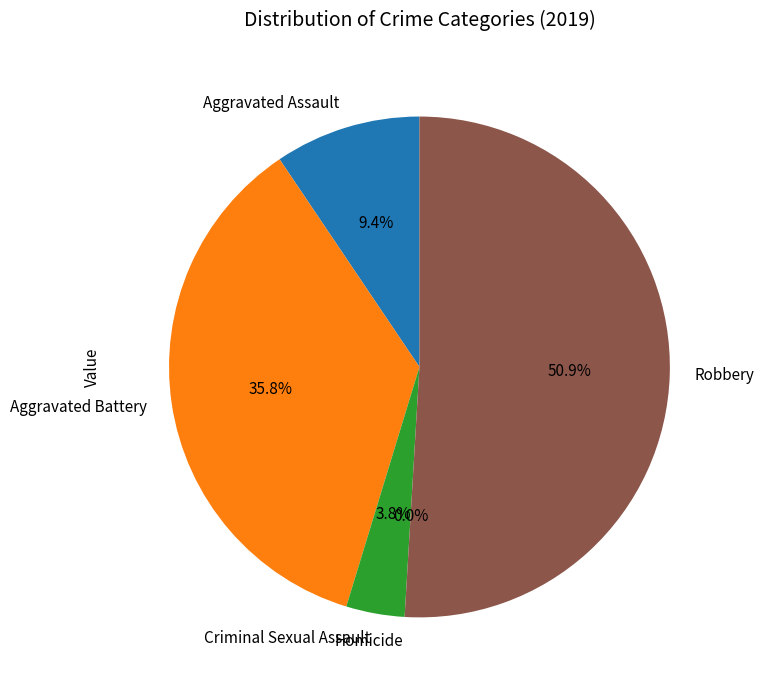

Rank the categories by value from lowest to highest.

Homicide, Criminal Sexual Assault, Aggravated Assault, Aggravated Battery, Robbery